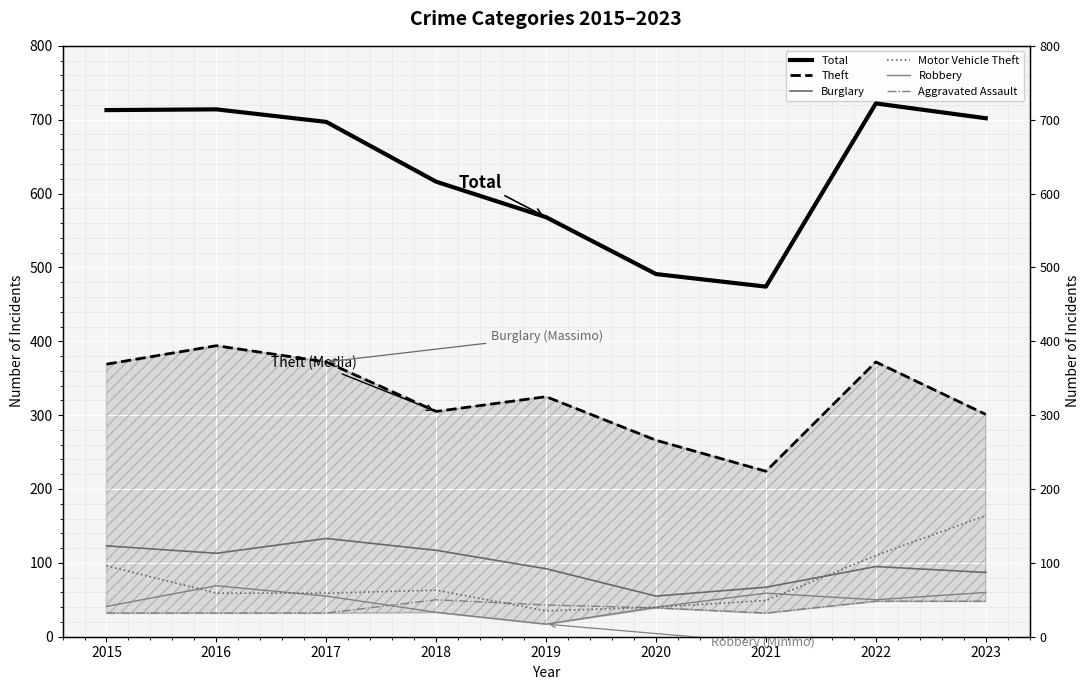

List the labels in order of Aggravated Assault value, smallest first.

2015, 2016, 2017, 2021, 2020, 2019, 2022, 2023, 2018